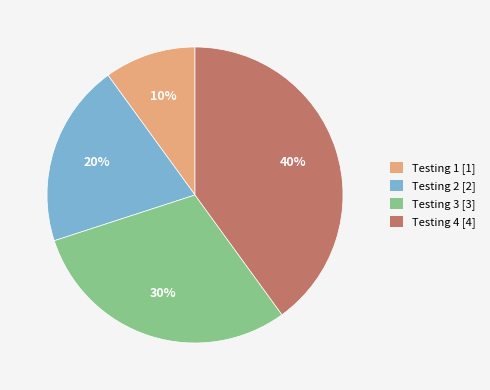

To the nearest percent, what portion does Testing 1 represent?

10%